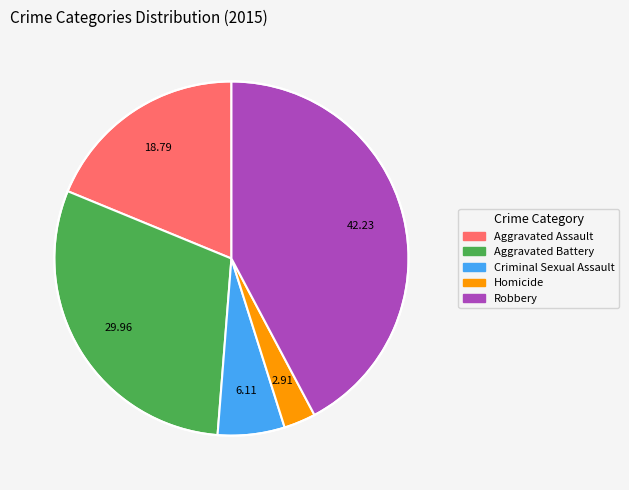

What is the ratio of the value at Robbery to the value at Homicide?

14.5